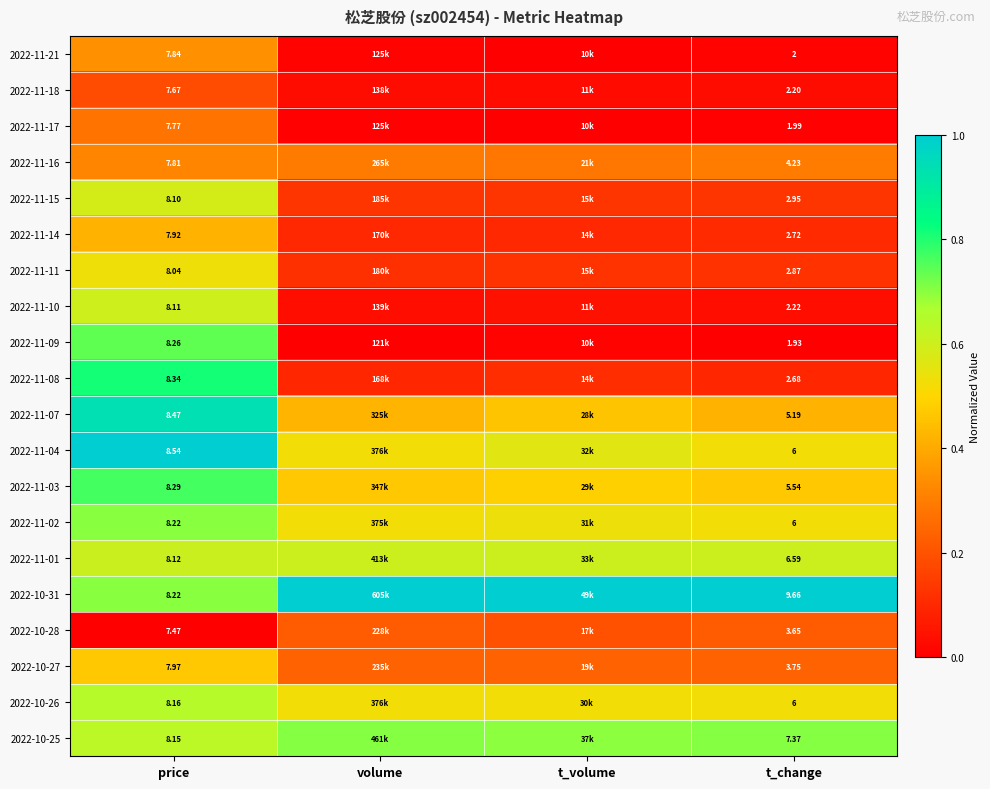

List the series in order of their peak value, highest first.

2022-11-04, 2022-10-31, 2022-11-07, 2022-11-08, 2022-11-03, 2022-11-09, 2022-10-25, 2022-11-02, 2022-10-26, 2022-11-01, 2022-11-10, 2022-11-15, 2022-11-11, 2022-10-27, 2022-11-14, 2022-11-21, 2022-11-16, 2022-11-17, 2022-10-28, 2022-11-18